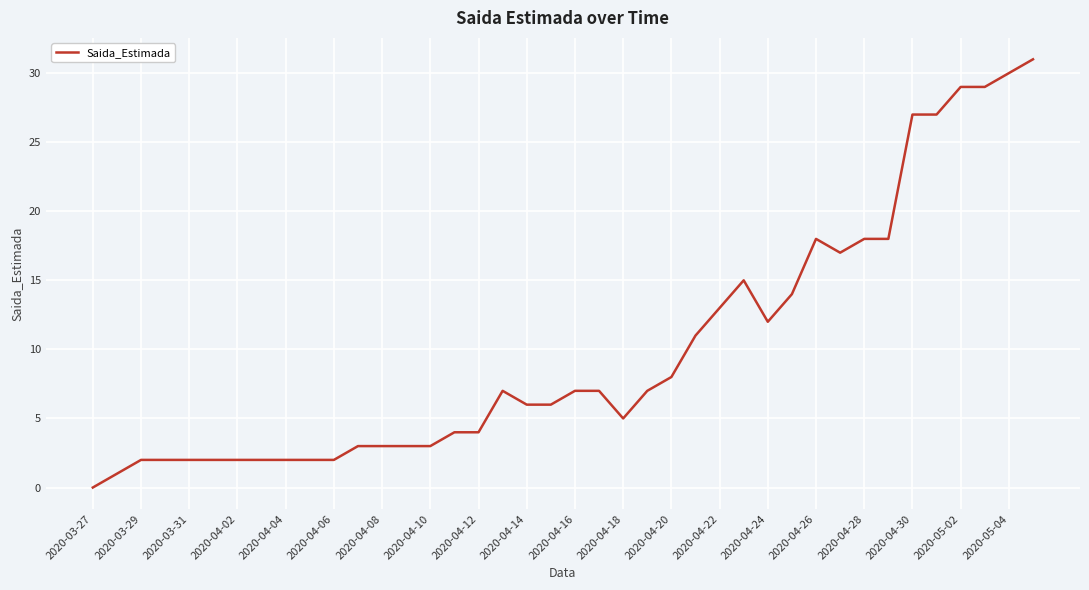

What is the maximum value shown in the chart?

31